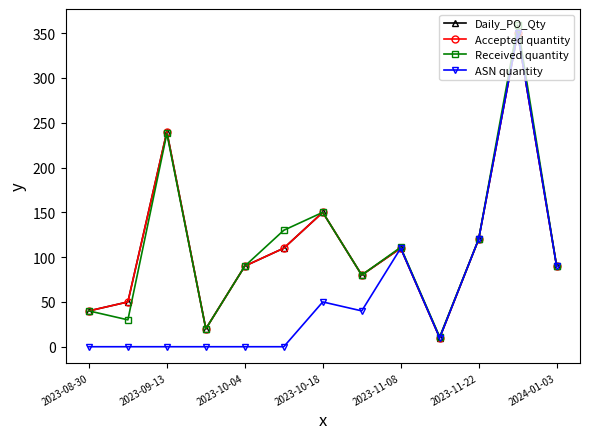

True or false: Received quantity and Accepted quantity intersect in this chart.

False